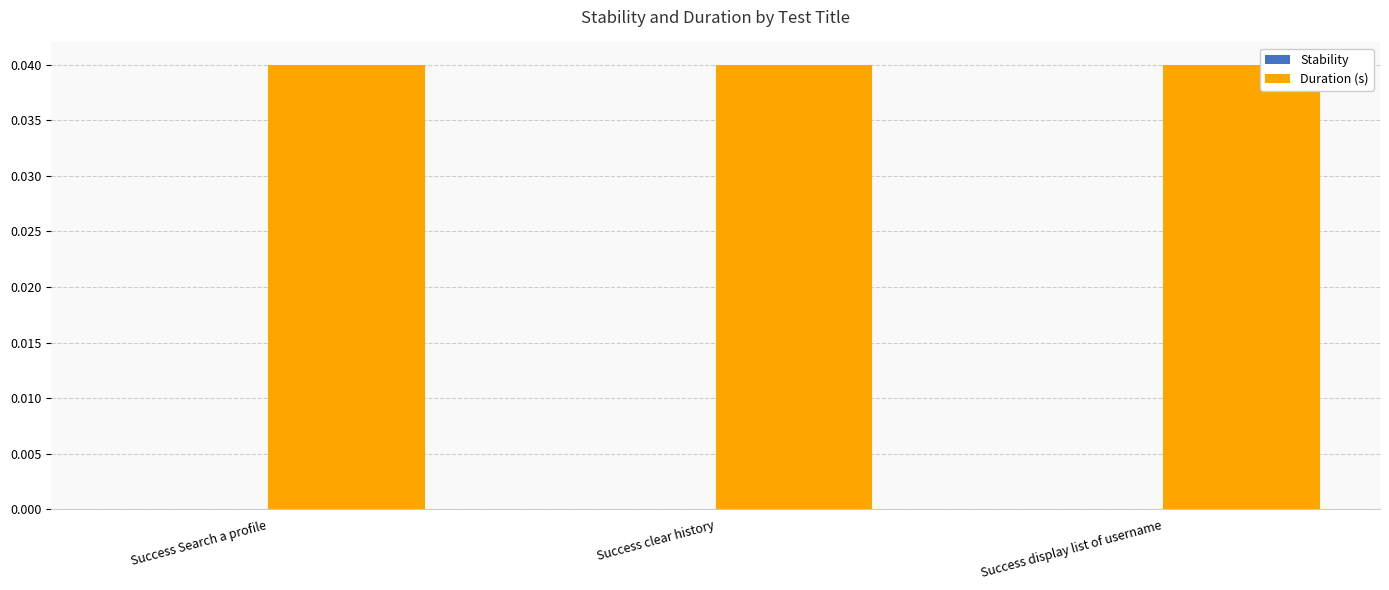

Rank the series by their maximum value, from highest to lowest.

Duration (s), Stability